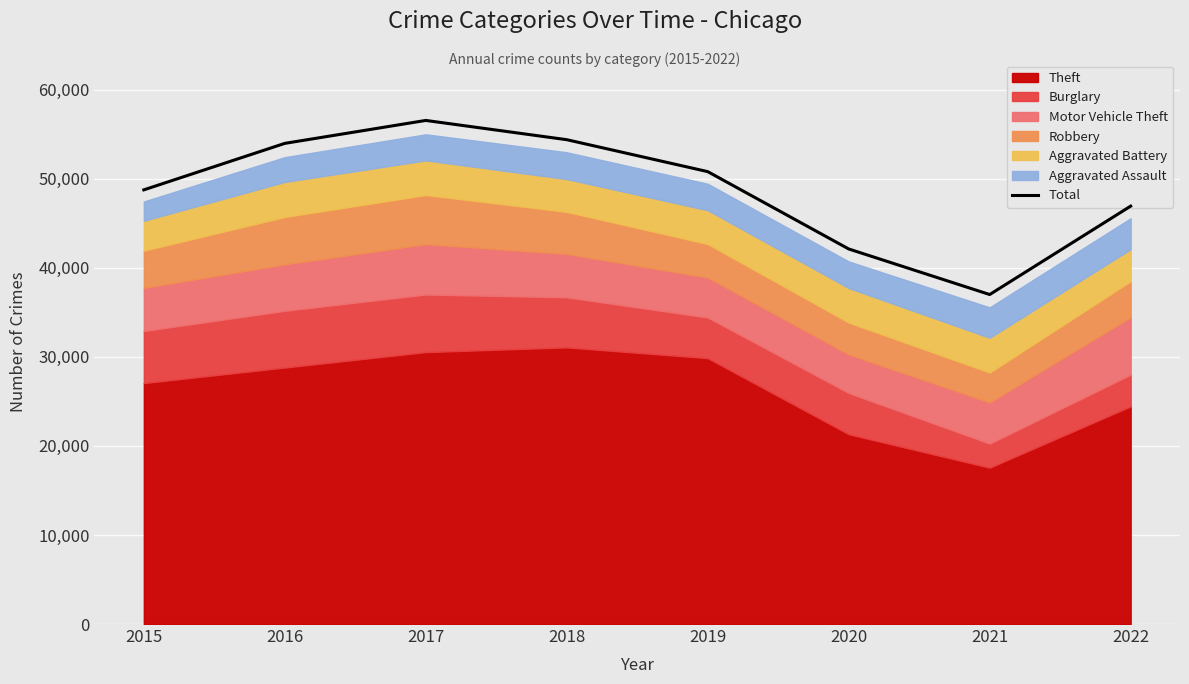

What is the maximum value shown in the chart?

56553